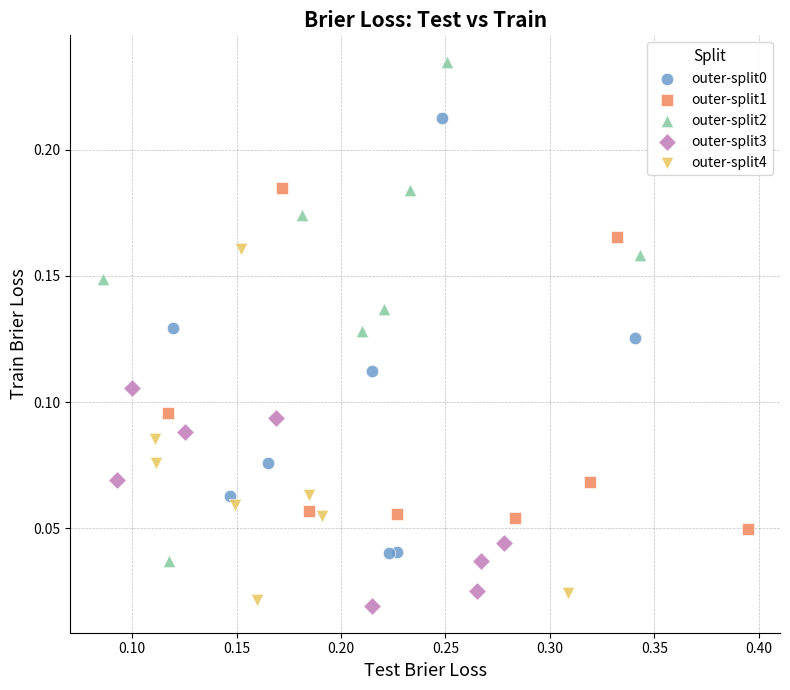

Which series contains the lowest Y value?

outer-split3